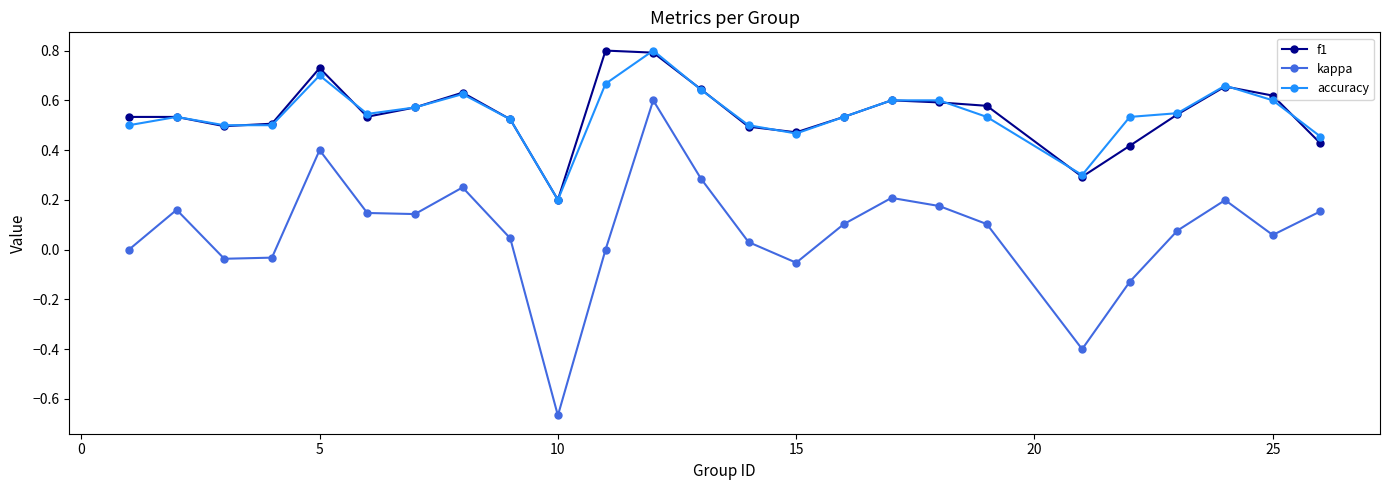

After their last crossing, which series has the higher values: f1 or accuracy?

accuracy